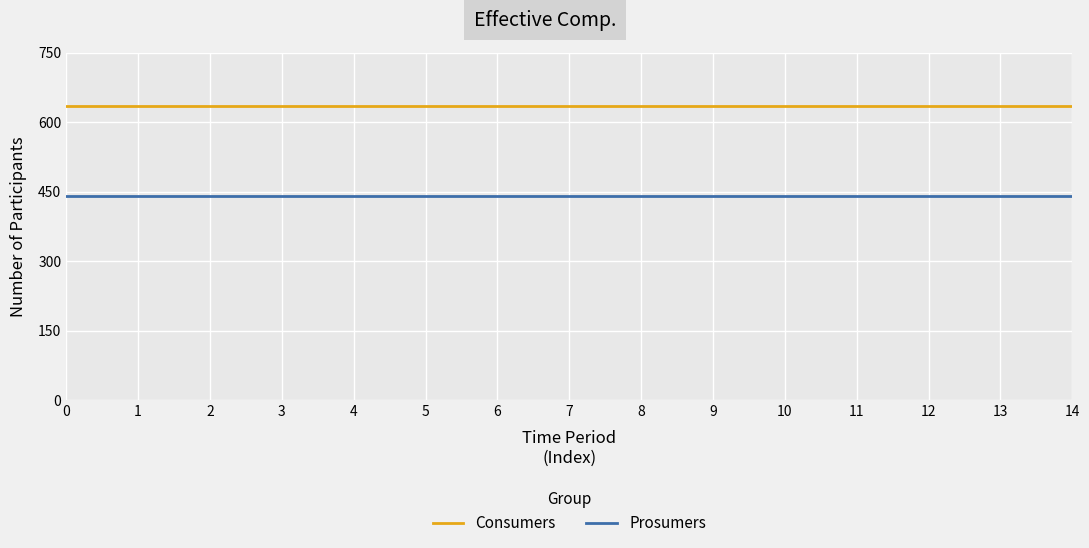

True or false: Prosumers and Consumers intersect in this chart.

False